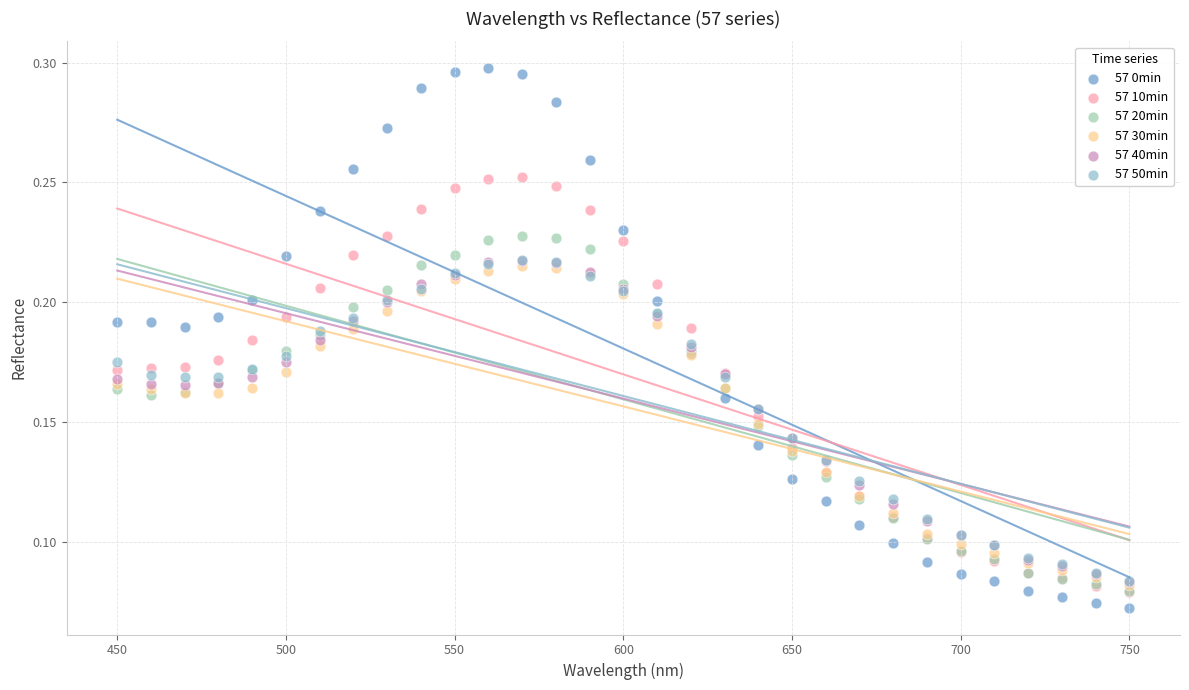

Which series has the widest spread of Y values?

57 0min